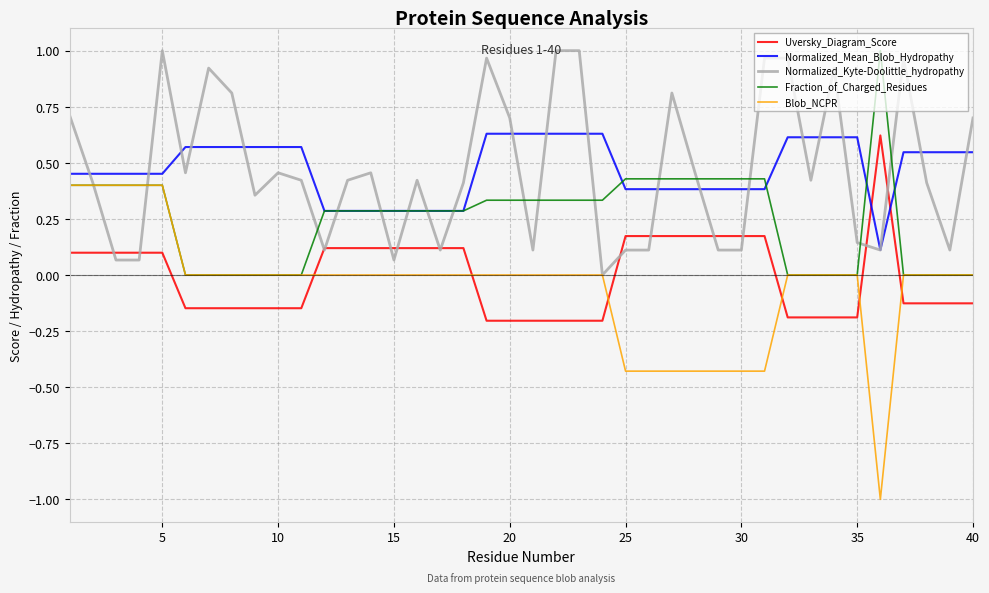

Which series has the widest spread of values?

Blob_NCPR